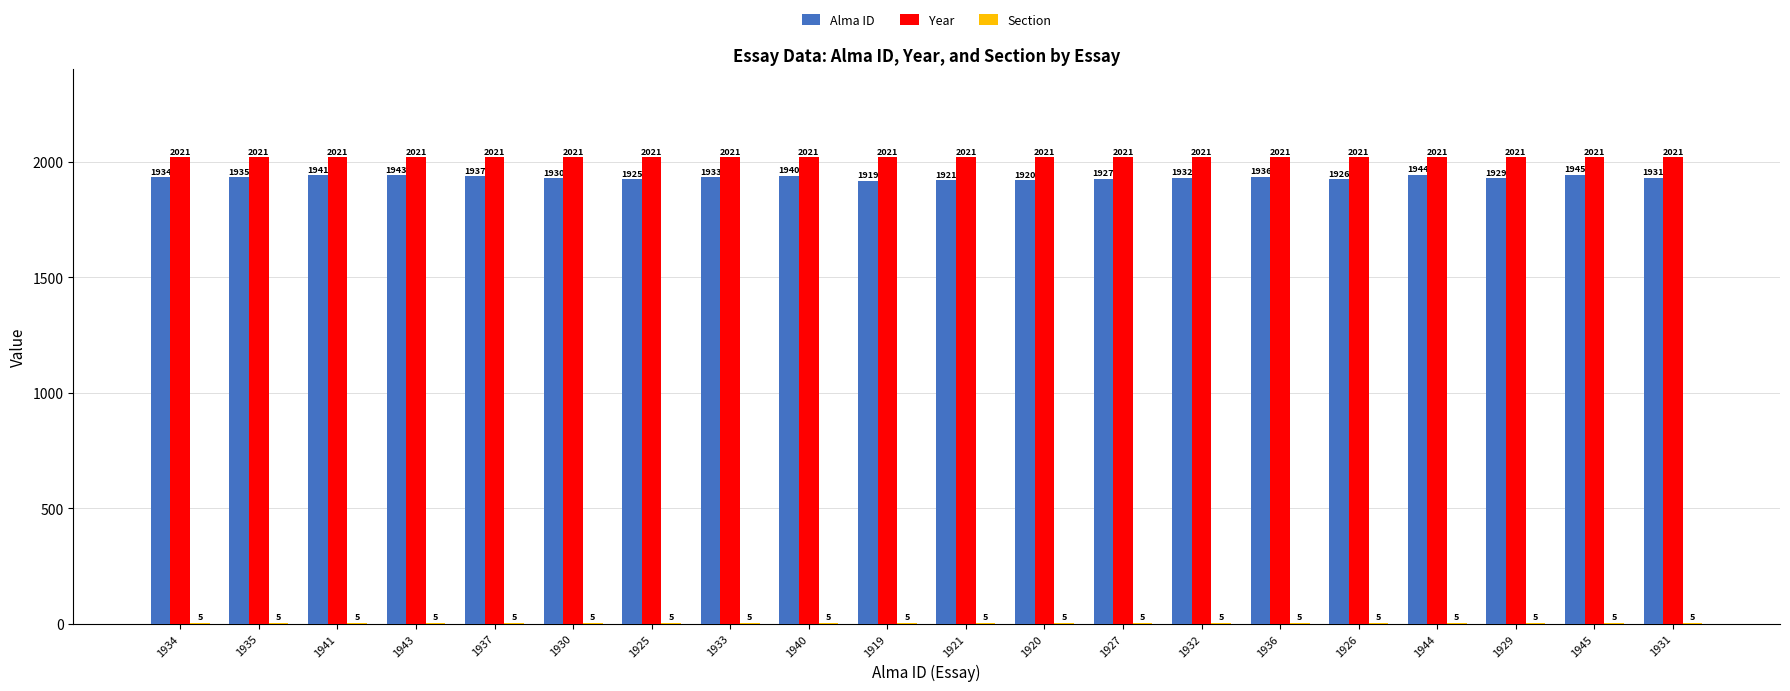

True or false: Year has a value of 486 at 1934.

False